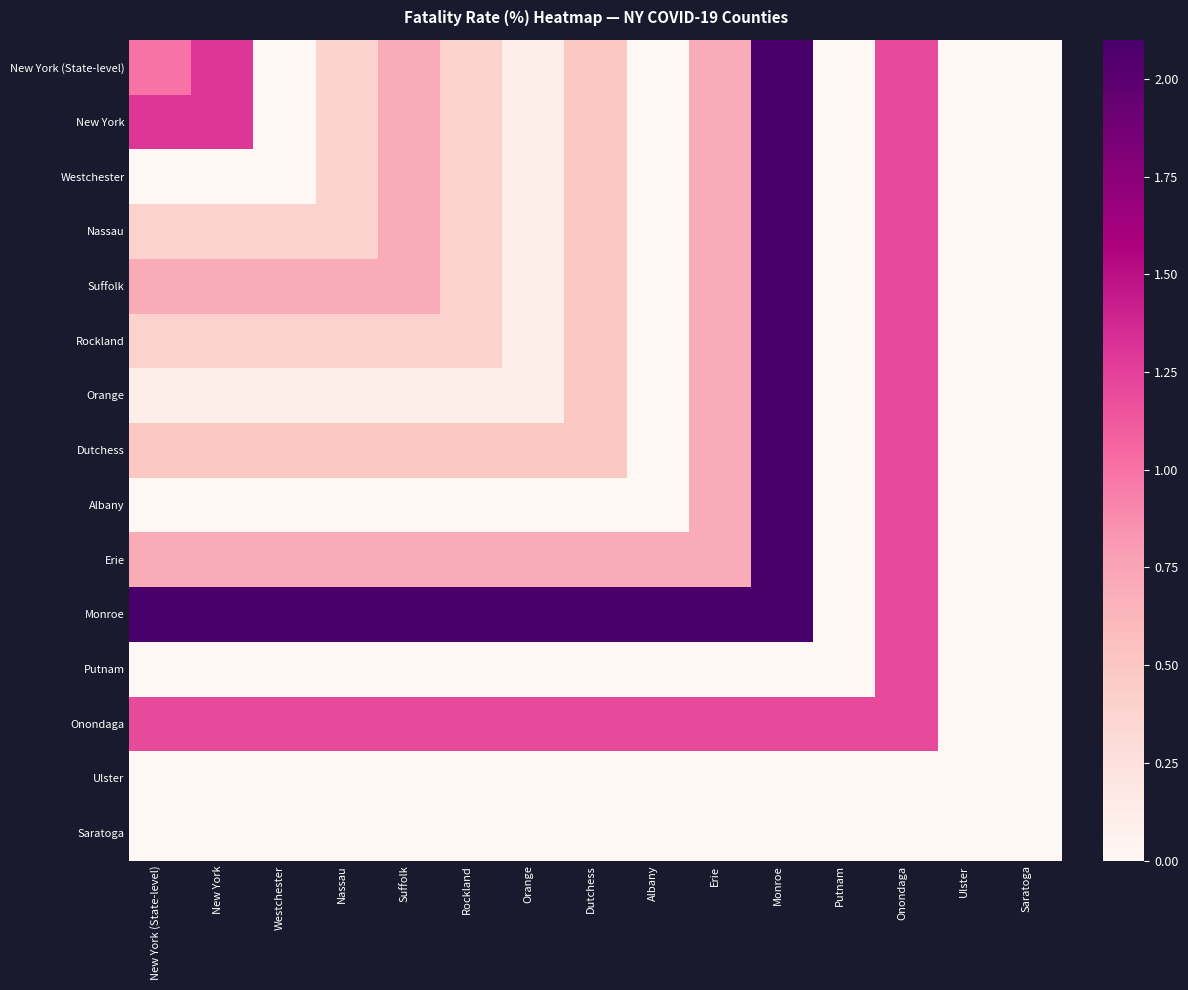

At Westchester, list the series in order from largest to smallest.

Monroe, Onondaga, Suffolk, Erie, Dutchess, Nassau, Rockland, Orange, New York (State-level), New York, Westchester, Albany, Putnam, Ulster, Saratoga